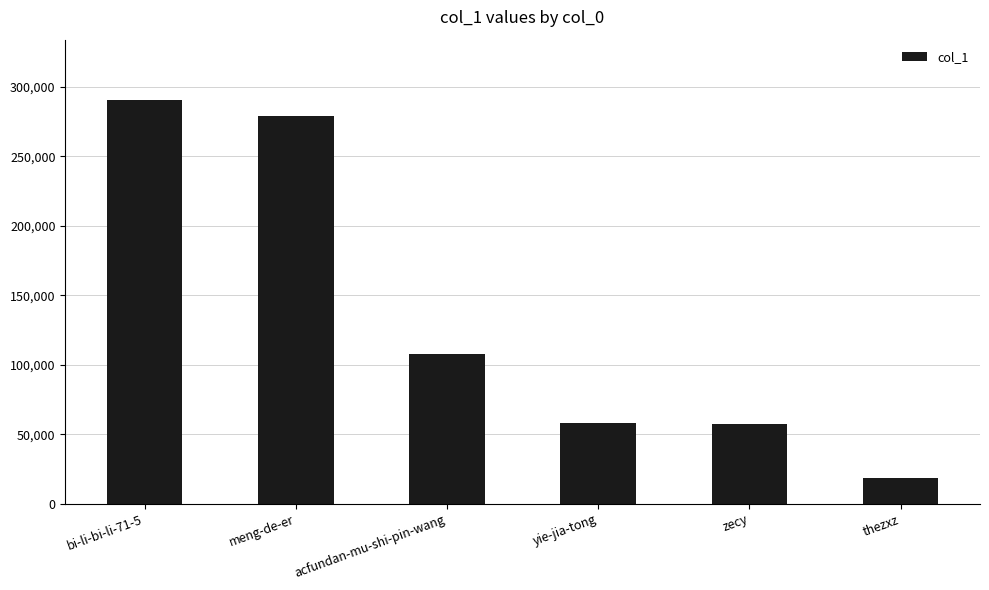

Count the number of categories in the chart.

6